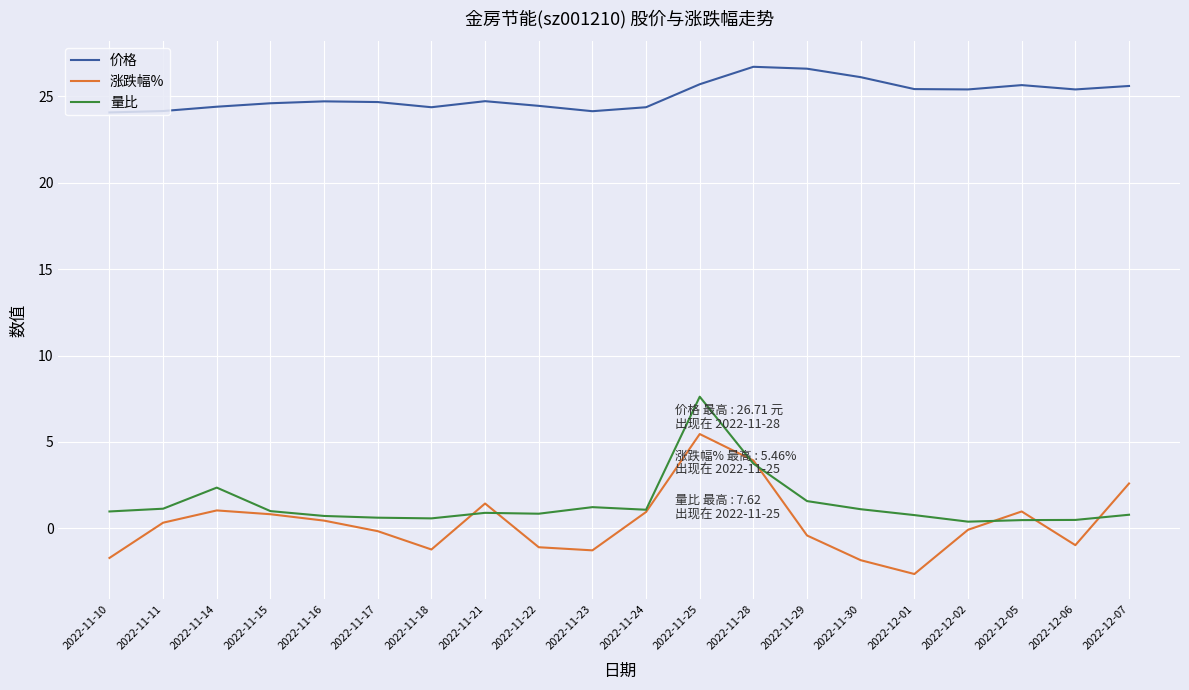

Does the chart display data point markers on the line(s)?

No